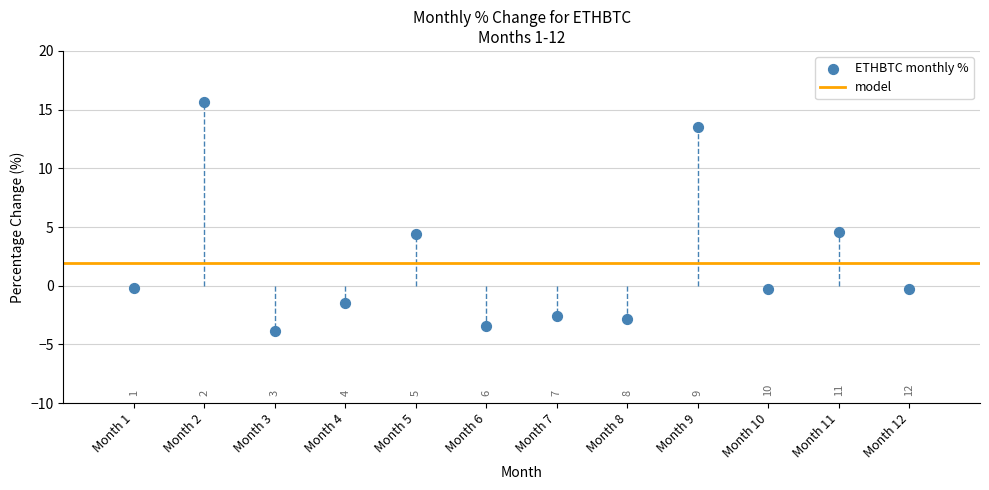

What Y value in the scatter plot is closest to 5?

4.6